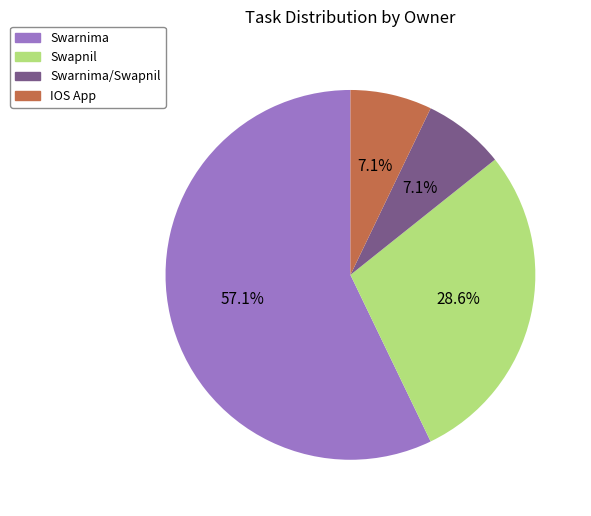

Which category has the biggest portion of the pie?

Swarnima